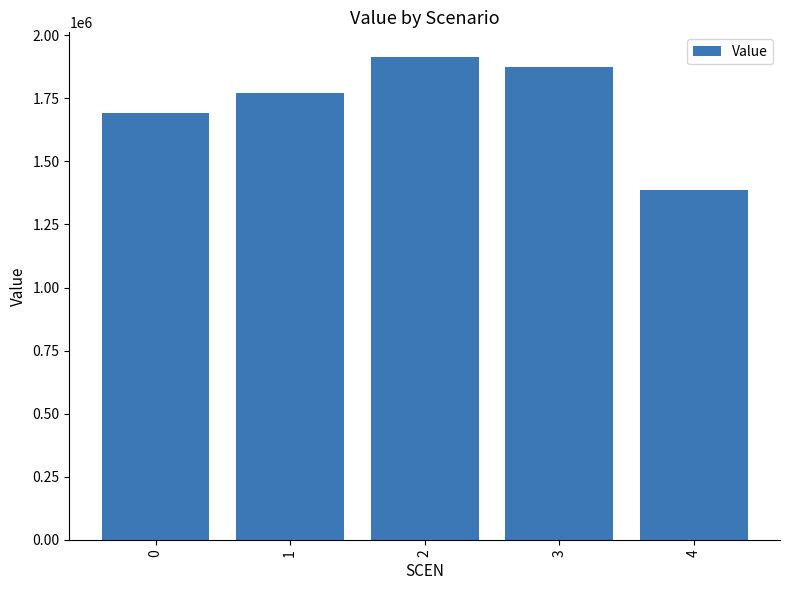

List the labels in order of value, largest first.

2, 3, 1, 0, 4